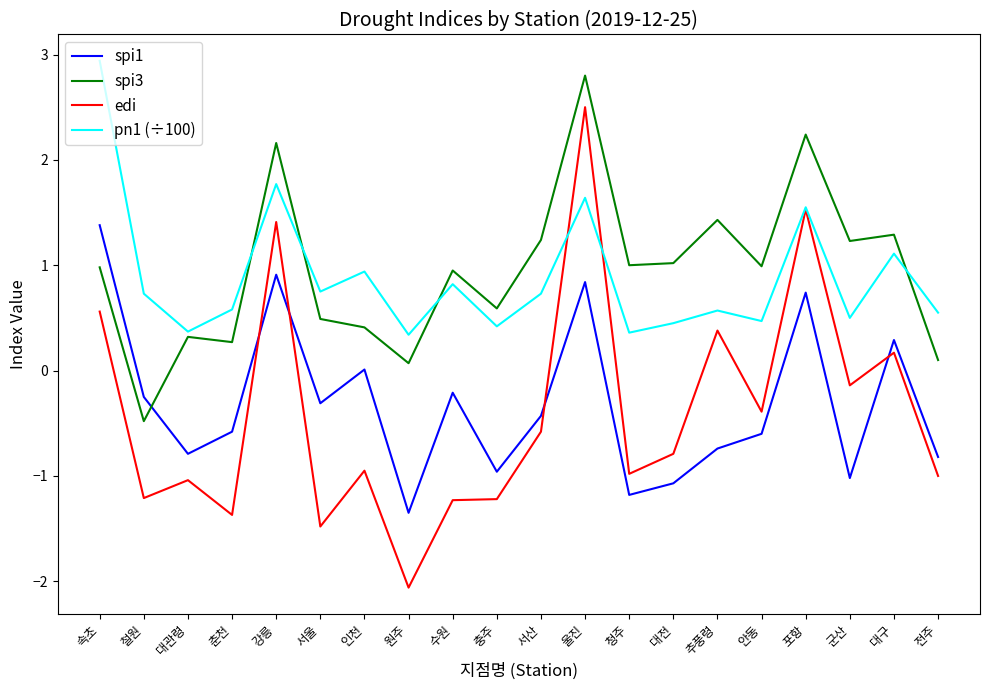

Is the value of spi3 at 서울 greater than the value of spi1 at 철원?

Yes